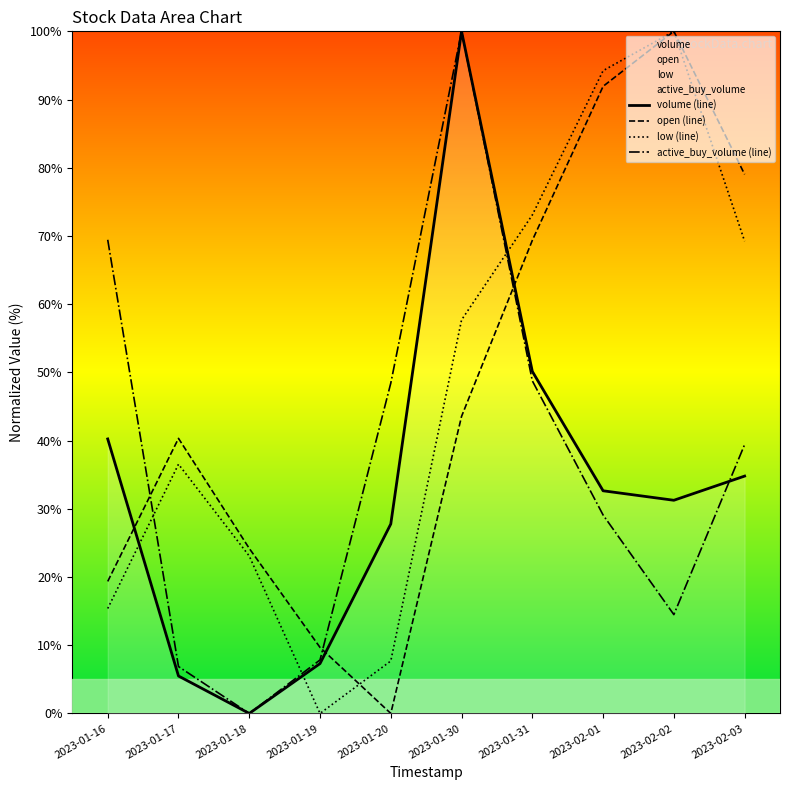

At which category does active_buy_volume (line) reach its first local peak?

2023-01-30